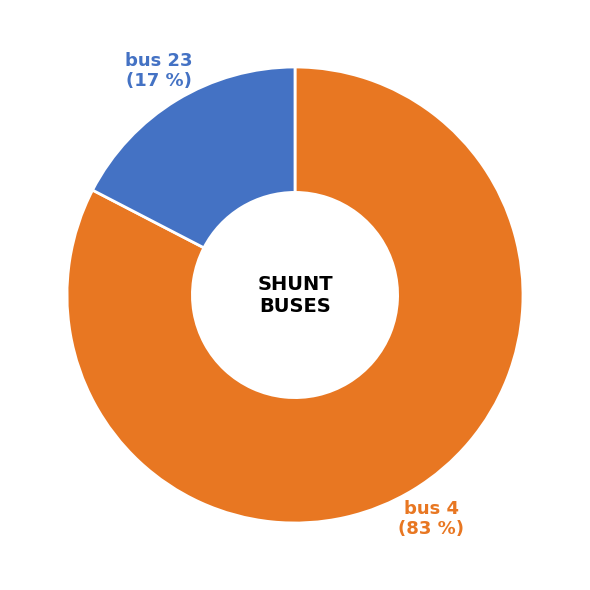

To the nearest percent, what percentage of the pie is bus 23?

17%